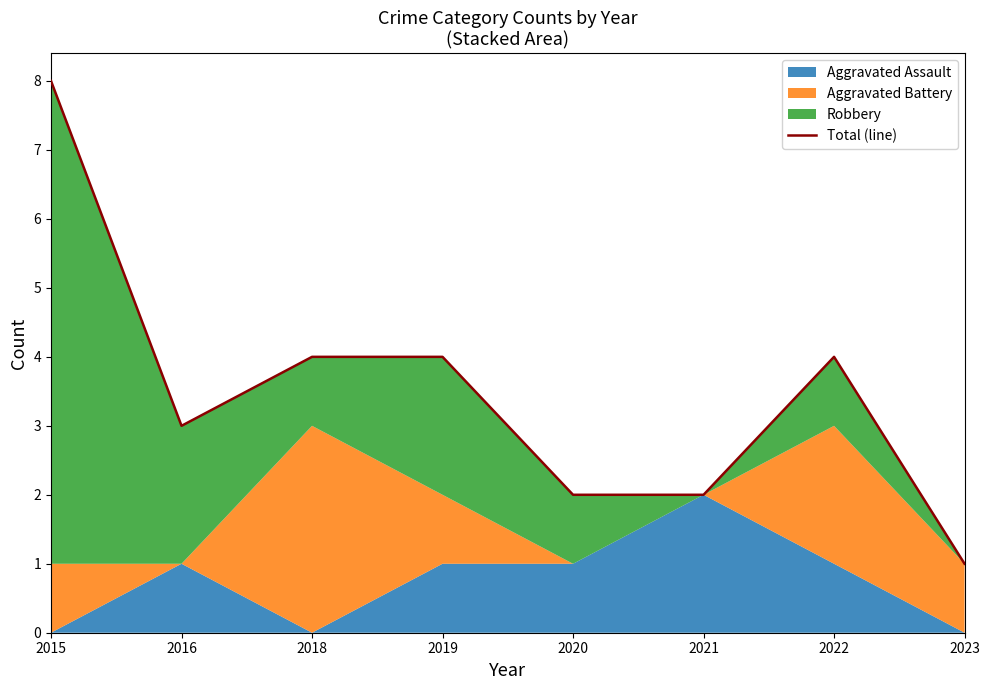

Rank the categories by value from lowest to highest.

2023, 2020, 2021, 2016, 2018, 2019, 2022, 2015